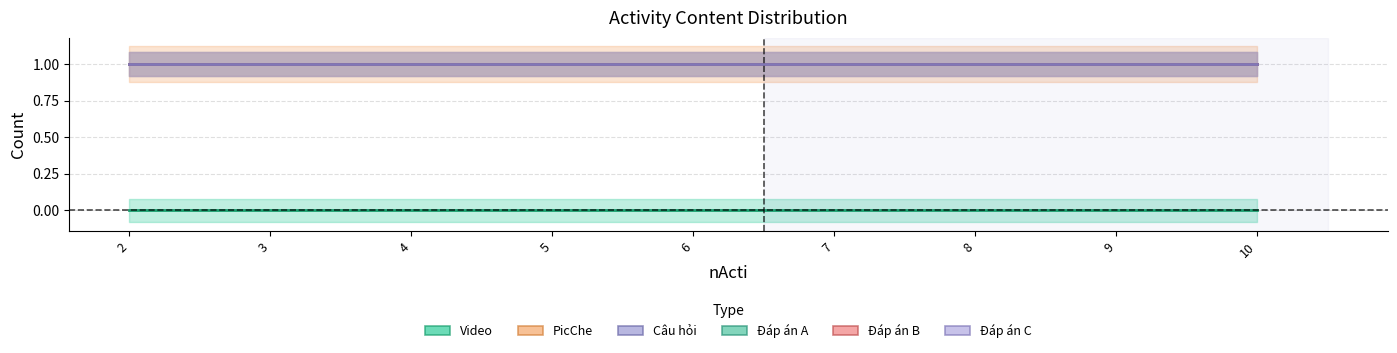

What are all the series names shown in the legend?

Video, PicChe, Câu hỏi, Đáp án A, Đáp án B, Đáp án C